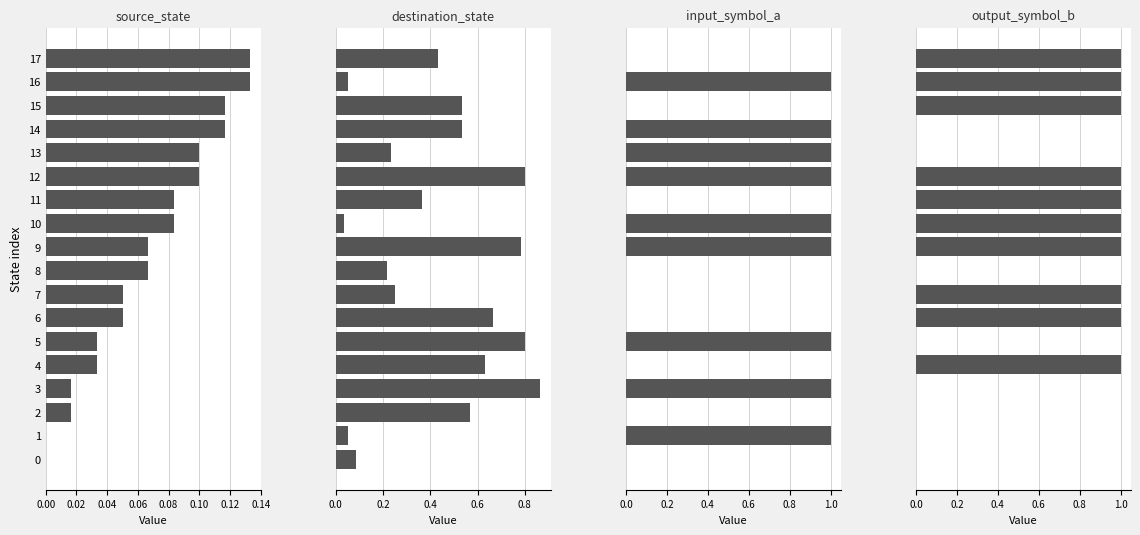

Reading left to right, extract all data points from this chart.

source_state: 0.0	0.0	0.0	0.0	0.0	0.0	0.1	0.1	0.1	0.1	0.1	0.1	0.1	0.1	0.1	0.1	0.1	0.1
destination_state: 0.1	0.1	0.6	0.9	0.6	0.8	0.7	0.2	0.2	0.8	0.0	0.4	0.8	0.2	0.5	0.5	0.1	0.4
input_symbol_a: 0.0	1.0	0.0	1.0	0.0	1.0	0.0	0.0	0.0	1.0	1.0	0.0	1.0	1.0	1.0	0.0	1.0	0.0
output_symbol_b: 0.0	0.0	0.0	0.0	1.0	0.0	1.0	1.0	0.0	1.0	1.0	1.0	1.0	0.0	0.0	1.0	1.0	1.0